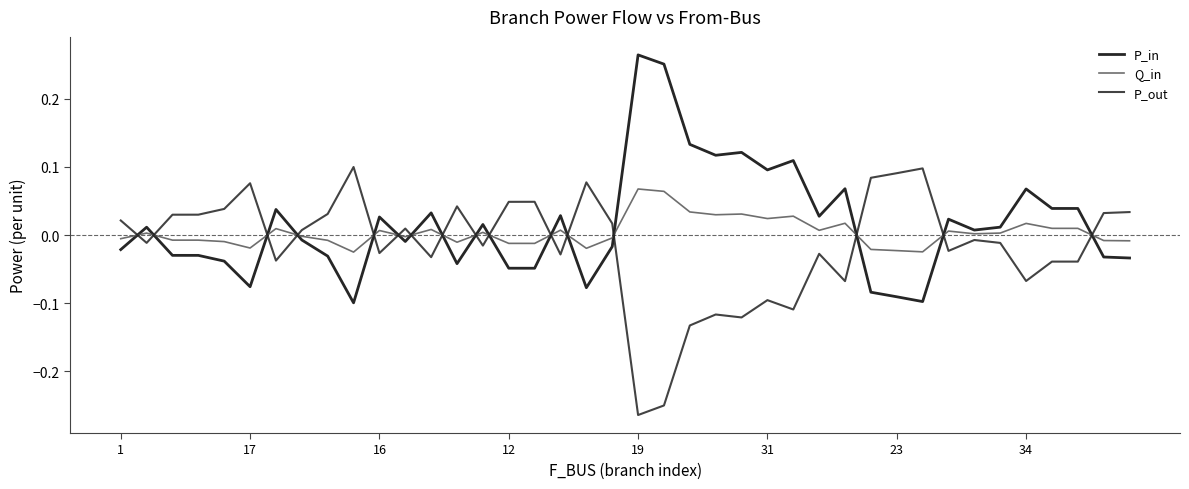

List the series in order of their peak value, highest first.

P_in, P_out, Q_in